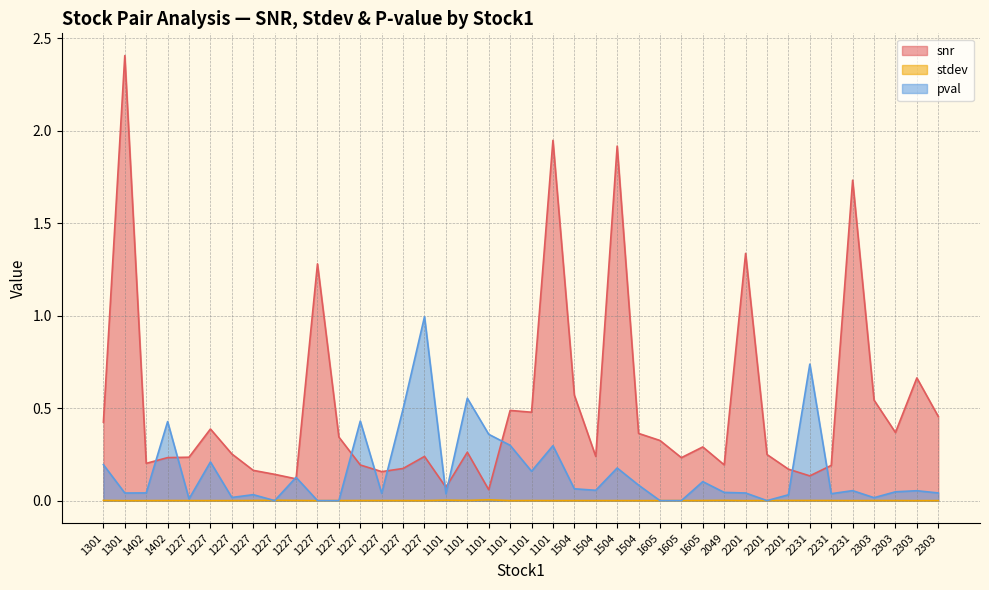

Where is the first local minimum for snr?

1402